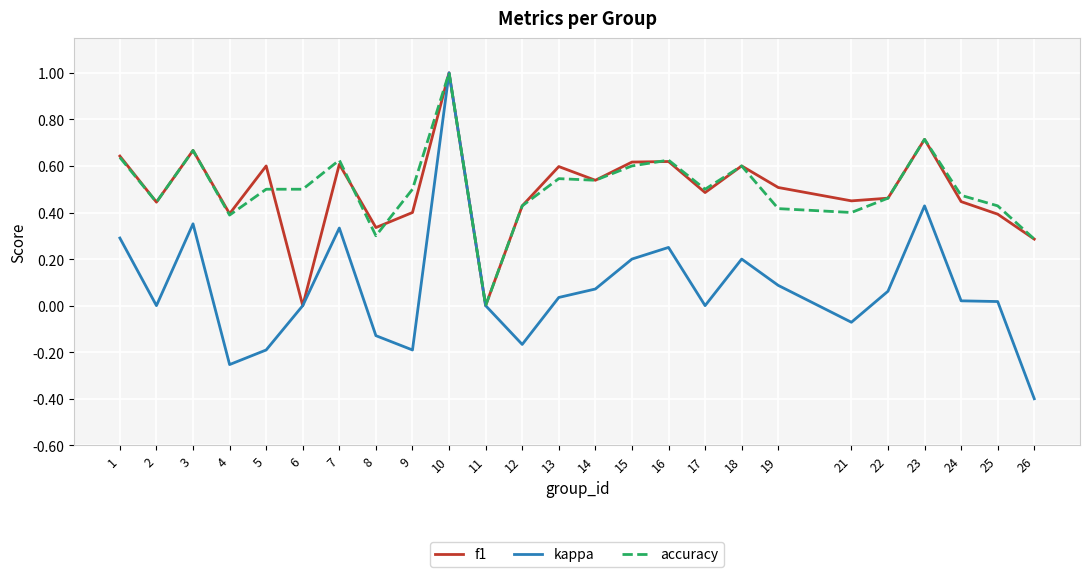

What is the maximum value for accuracy?

1.0